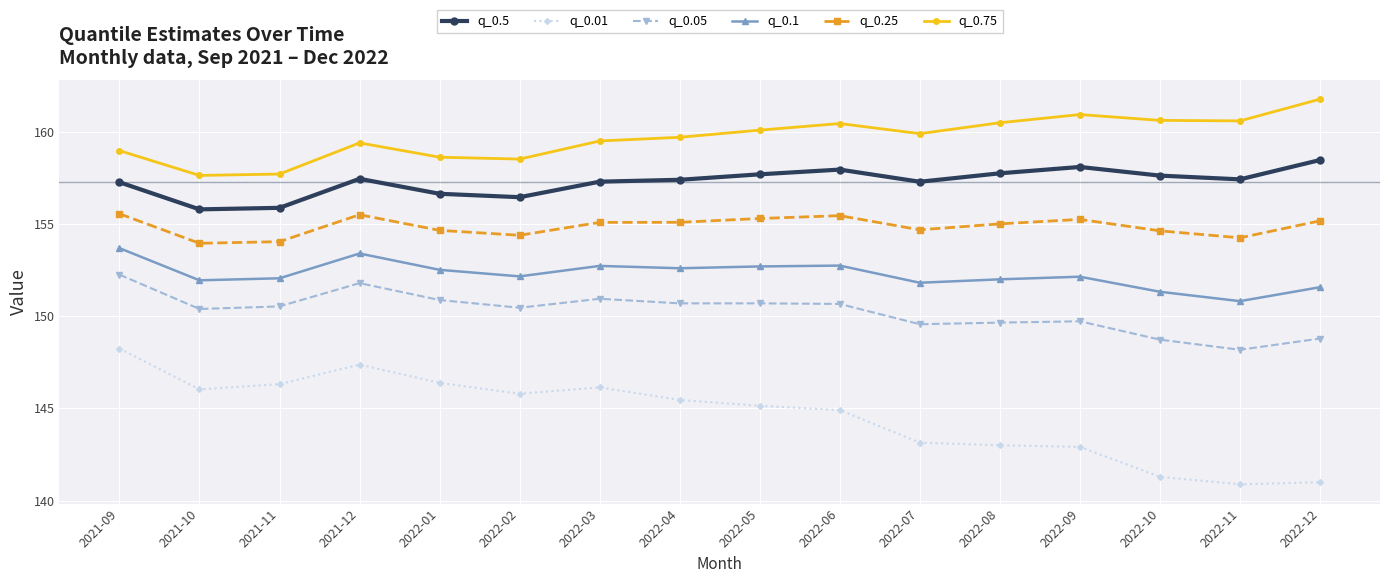

List the series in order of their peak value, lowest first.

q_0.01, q_0.05, q_0.1, q_0.25, q_0.5, q_0.75